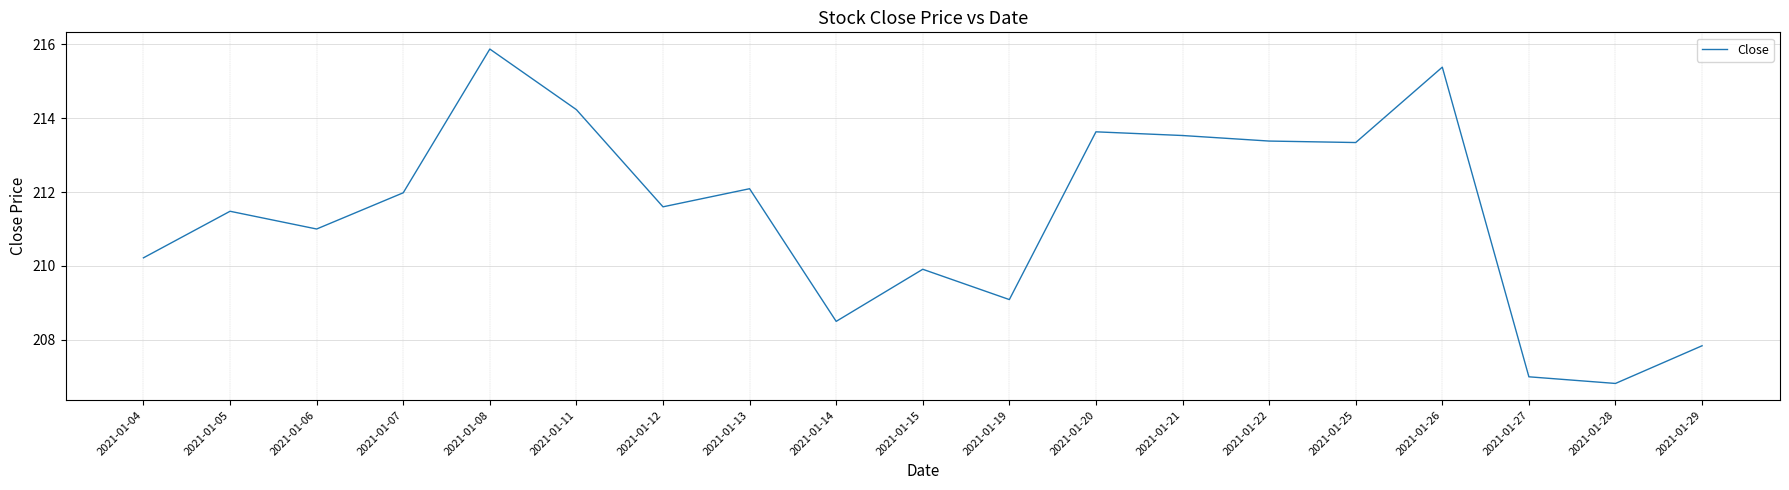

Where does the data first go above 211?

2021-01-05